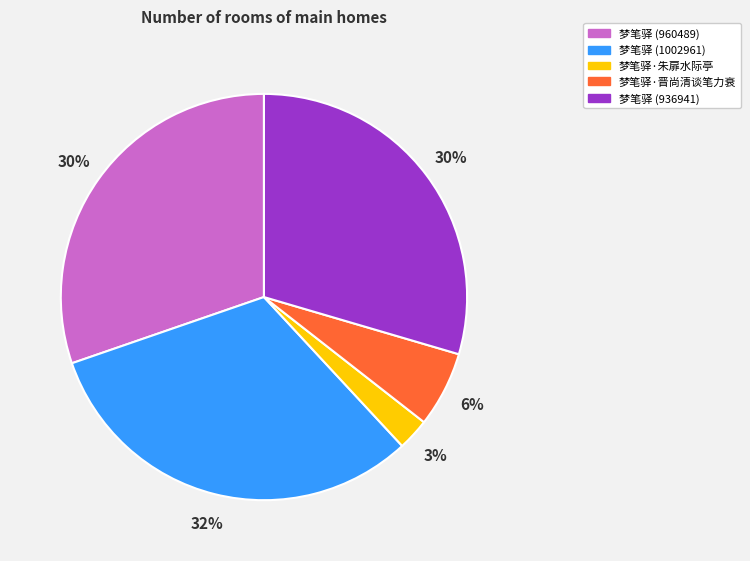

Is it true that 梦笔驿 (936941) is 30% of the pie?

True